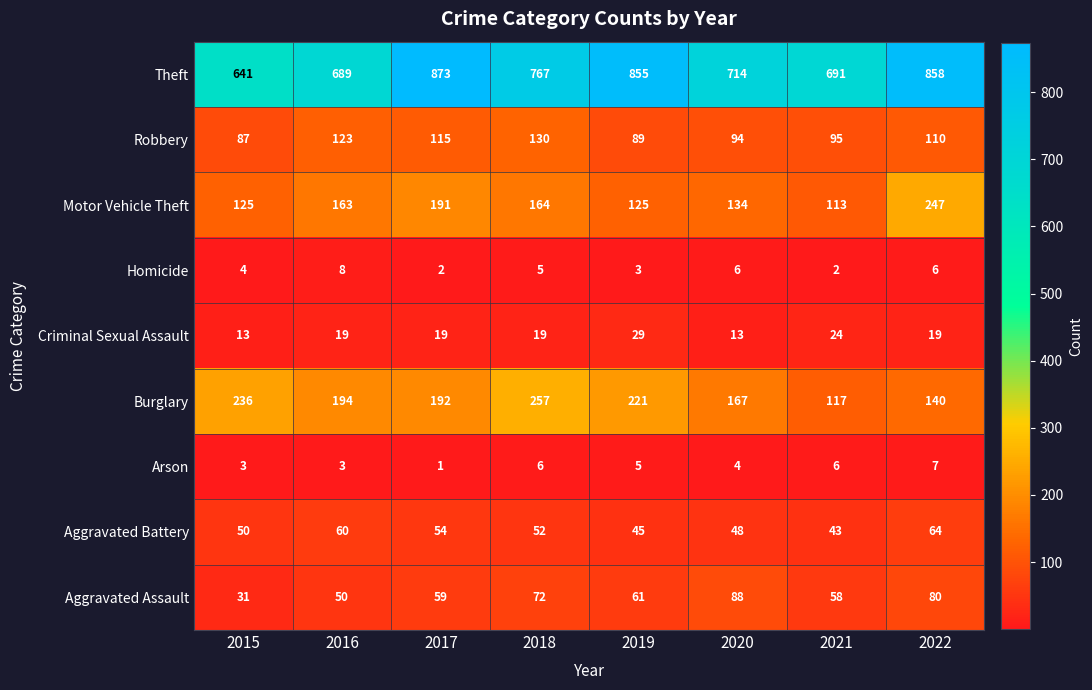

How many distinct data groups are displayed?

9